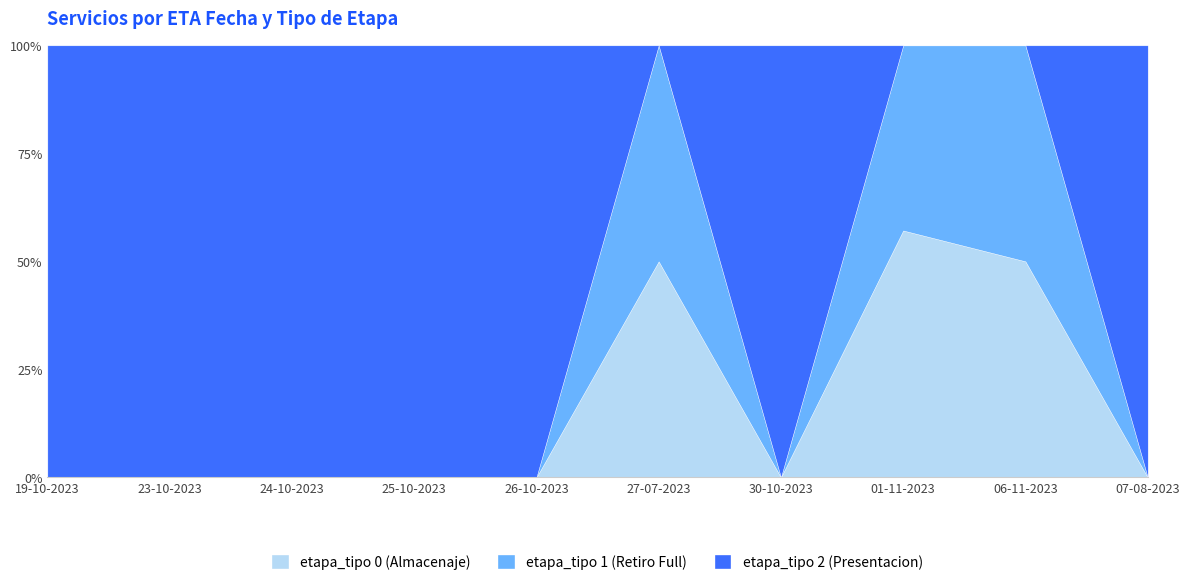

What is the label of the 7th point from the right?

25-10-2023